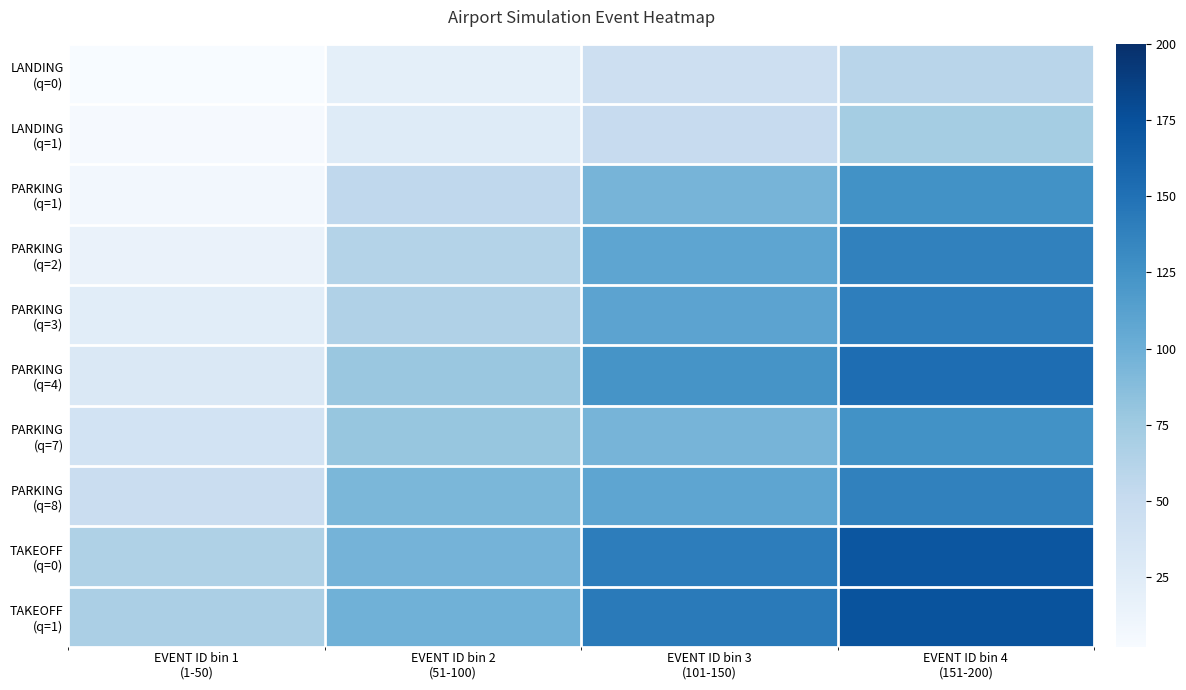

What is the difference between the highest and lowest values at EVENT ID bin 2
(51-100)?

78